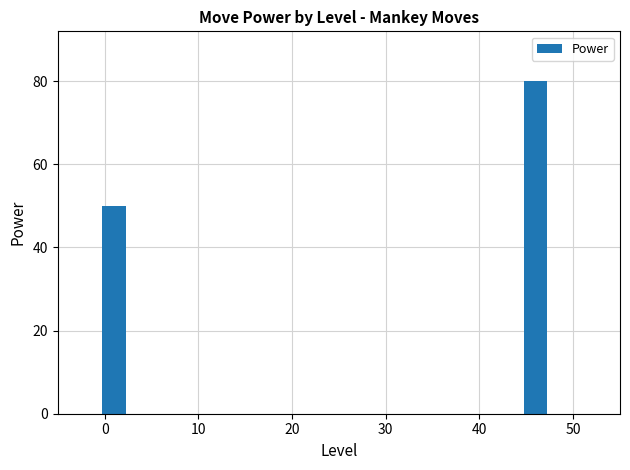

What is the average value?

65